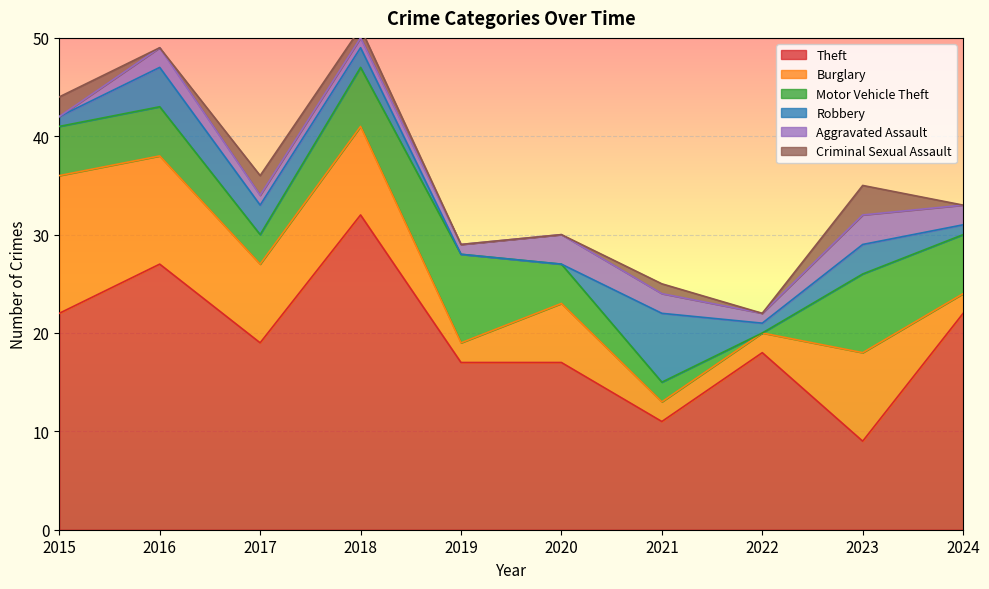

The Aggravated Assault series shows 2 at 2016. True or false?

True